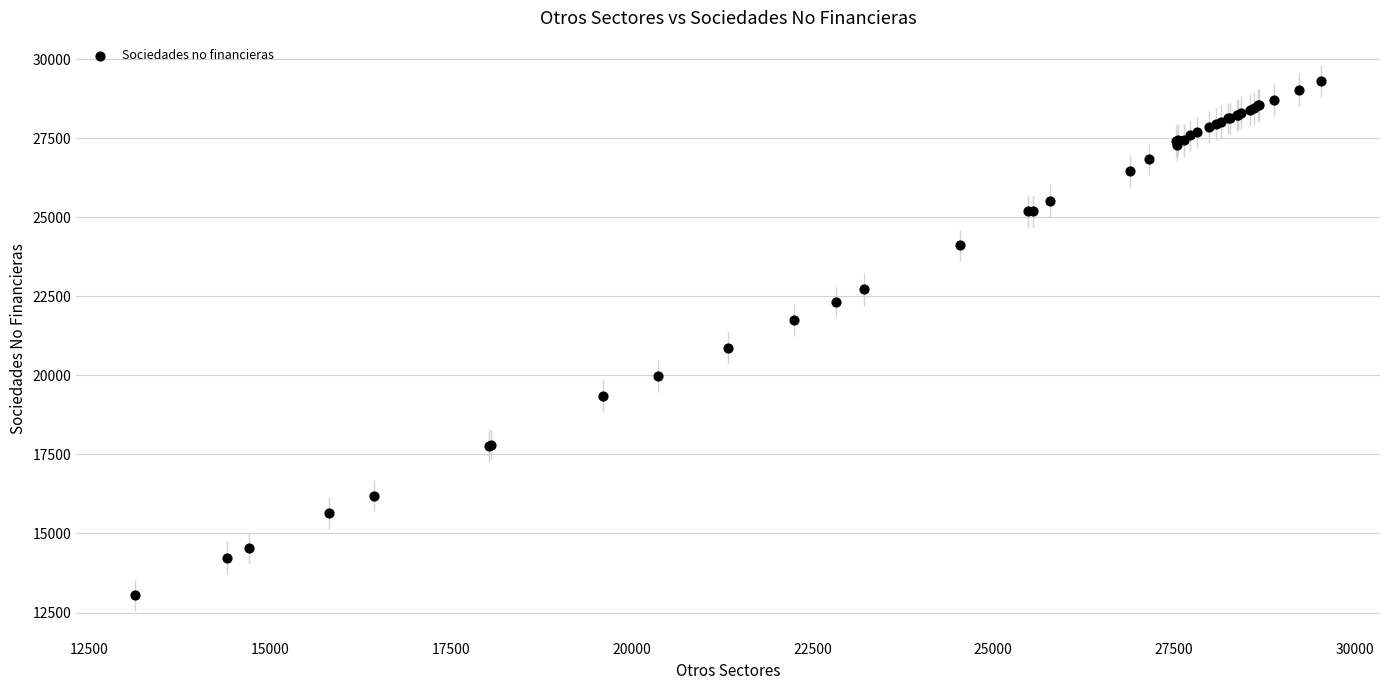

What Y value in the scatter plot is closest to 21167?

20870